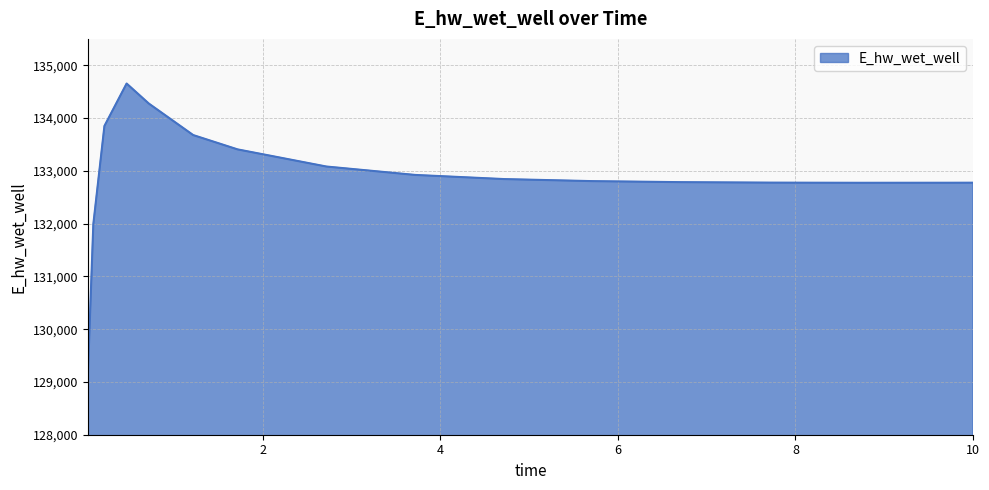

What is the difference between the maximum and minimum values?

5574.1